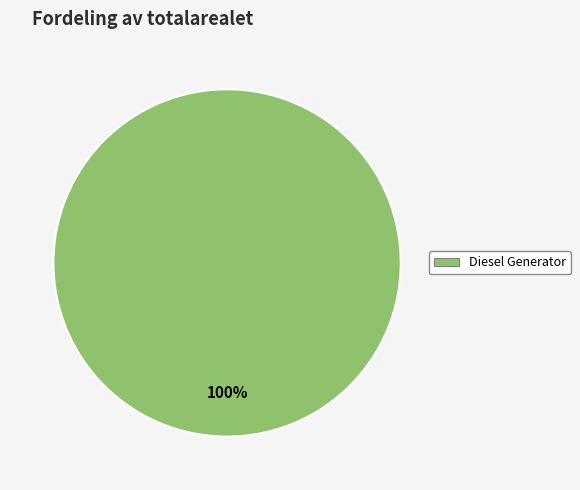

Is there a majority slice in this chart?

Yes